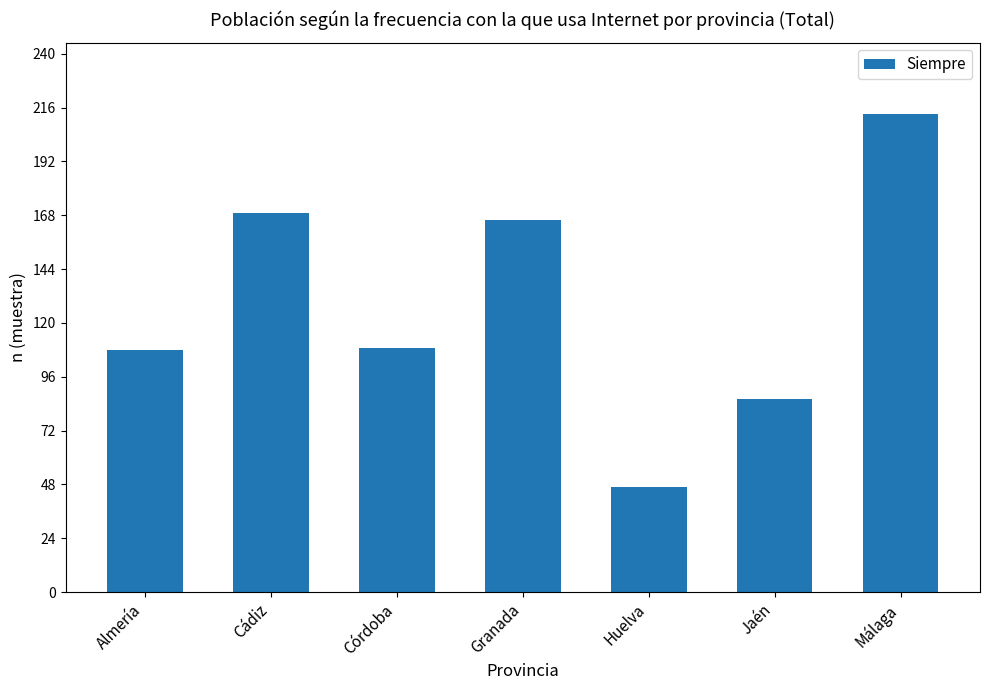

What is the minimum value shown in the chart?

47